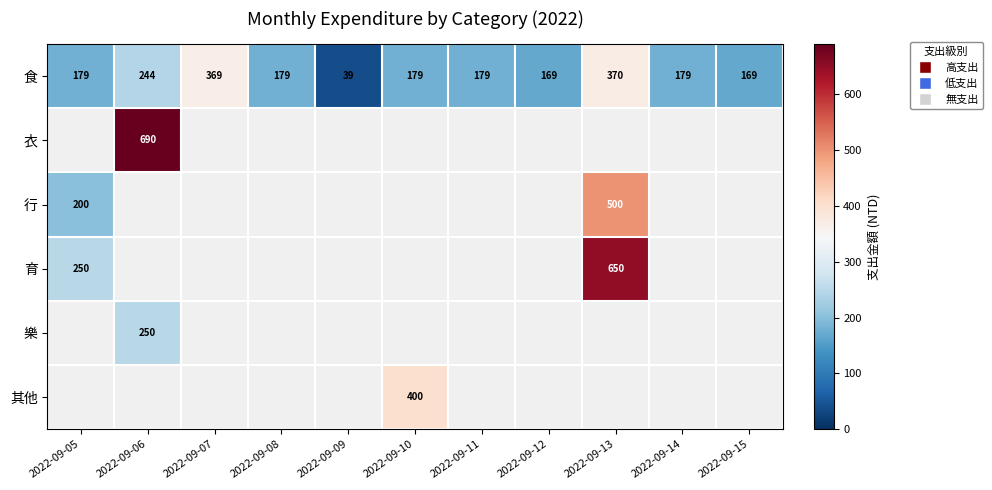

True or false: 食 has a value of 241 at 2022-09-10.

False